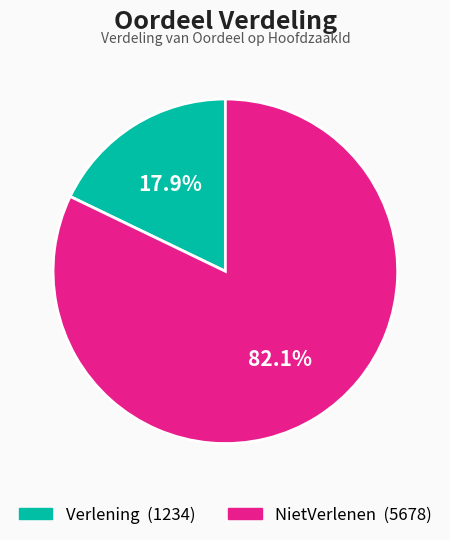

To the nearest percent, what portion does NietVerlenen represent?

82%